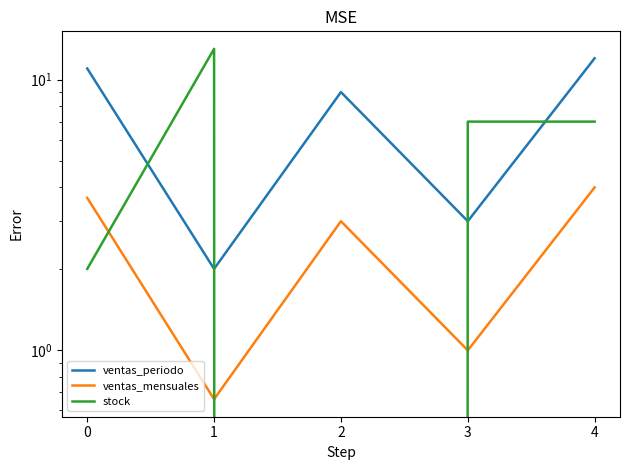

What is the value of the ventas_mensuales point at the 3rd from the left?

3.0